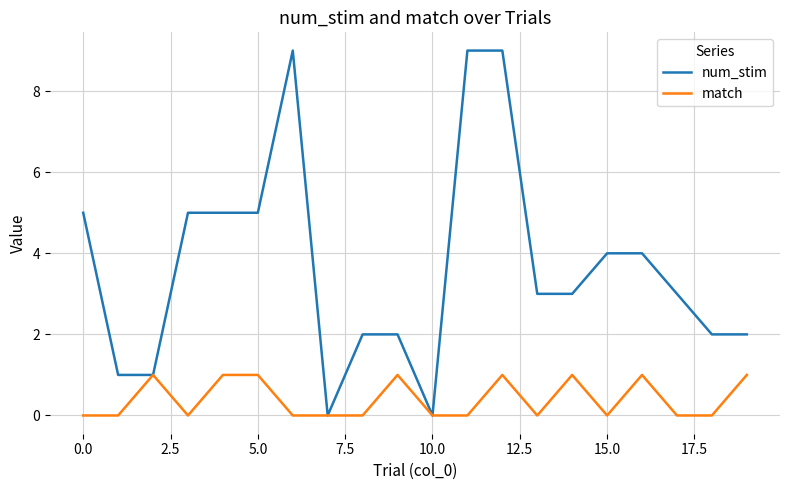

Rank the series by their maximum value, from highest to lowest.

num_stim, match